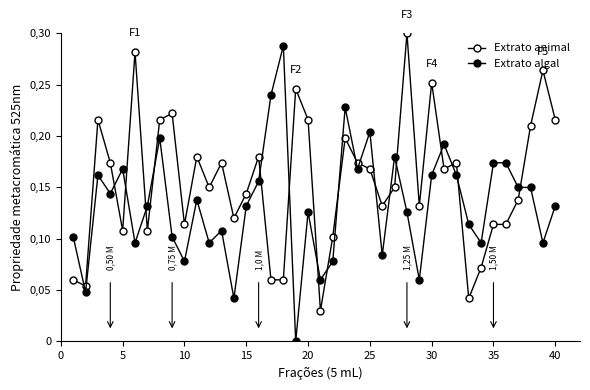

Does the chart have visible grid lines?

No